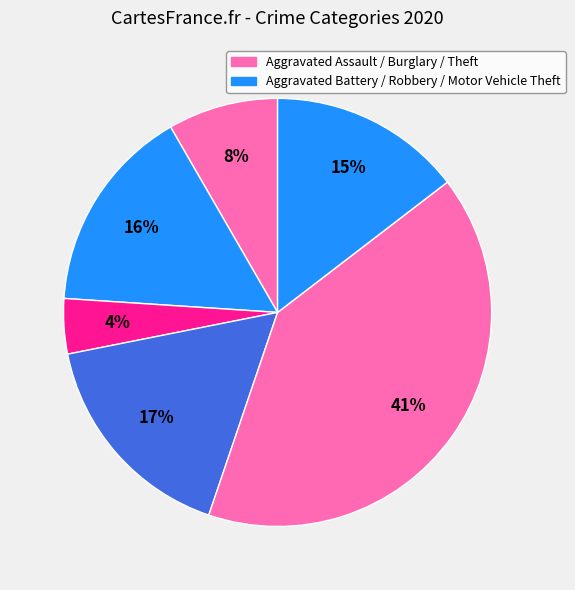

How many segments does this pie chart have?

6